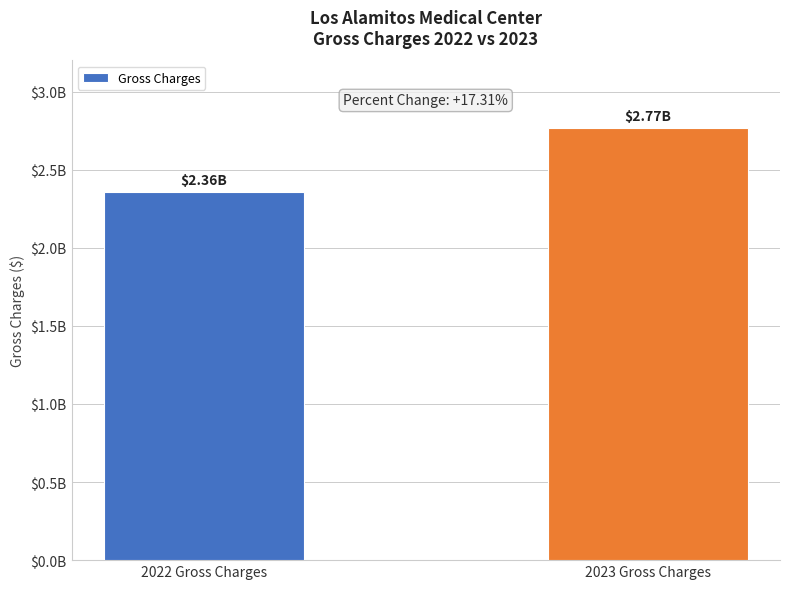

Does the chart contain any negative values?

No